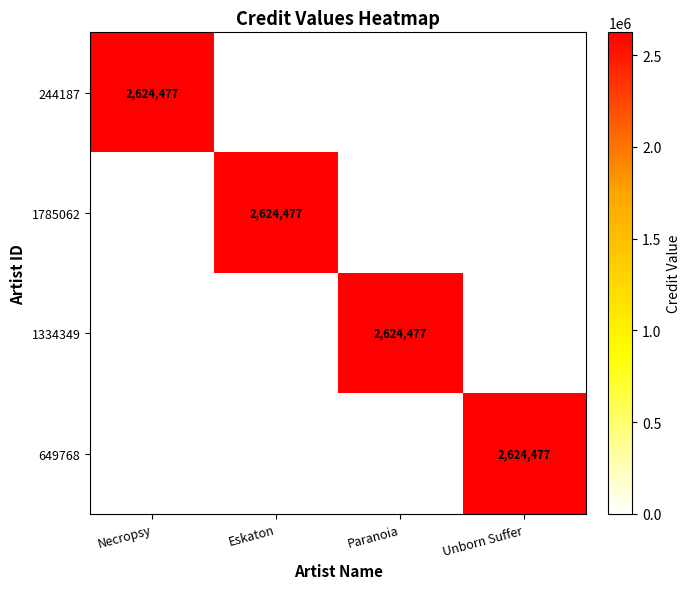

The value of 1334349 at Paranoia is 3860507. True or false?

False